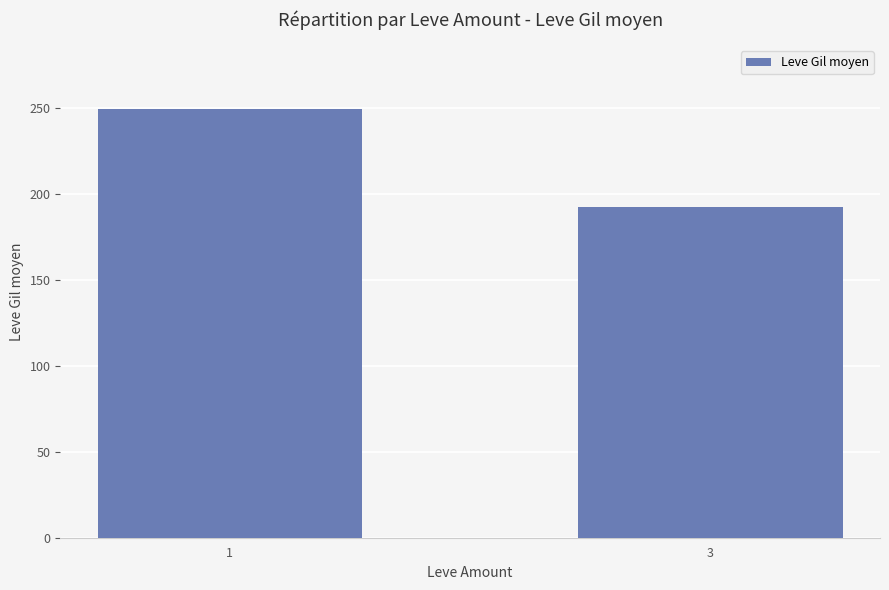

Read the value at 1.

249.2